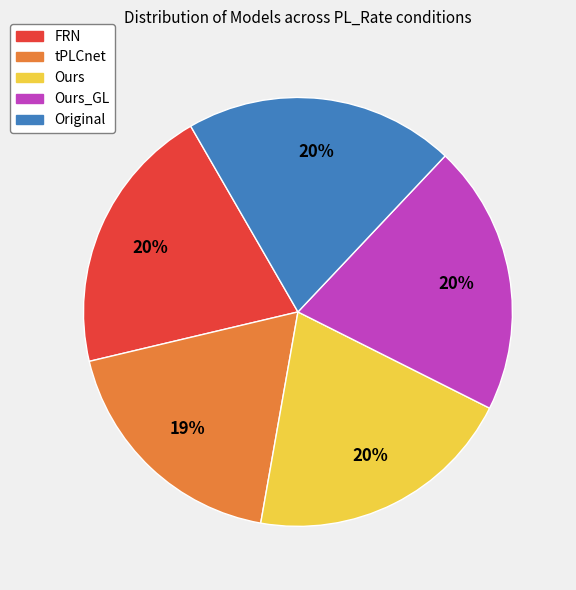

Is the sum of FRN and Ours greater than half?

No